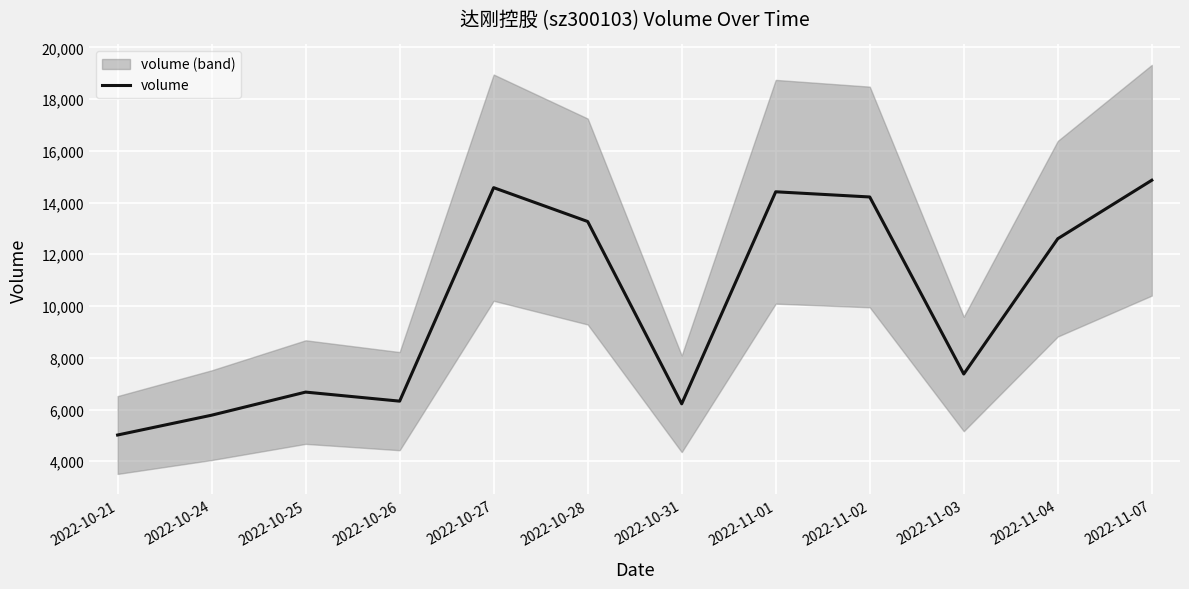

How many points are higher than both their immediate neighbors (excluding endpoints)?

3